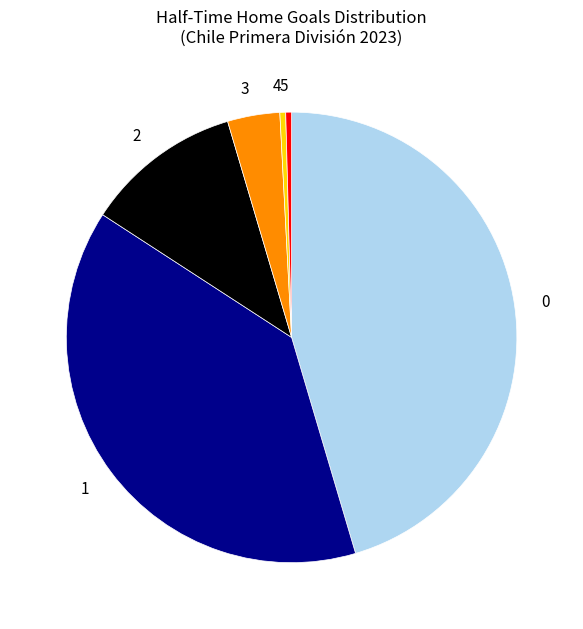

Is it true that 0 is 31% of the pie?

False